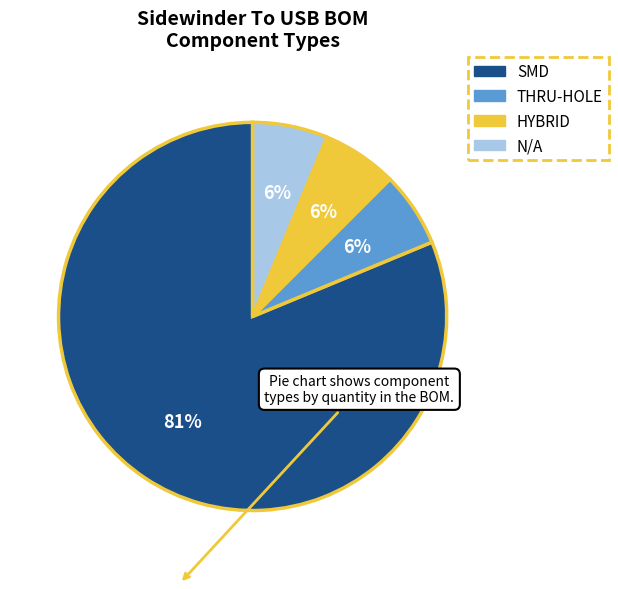

To the nearest percent, what is the average slice percentage?

25%